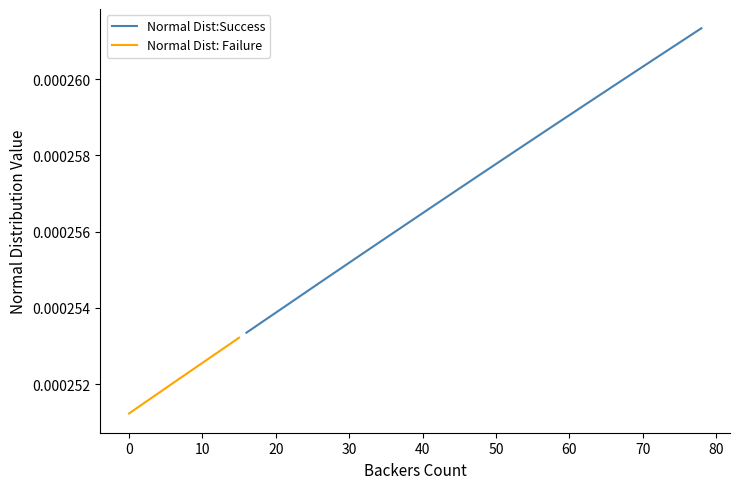

How many categories are shown in the chart?

40